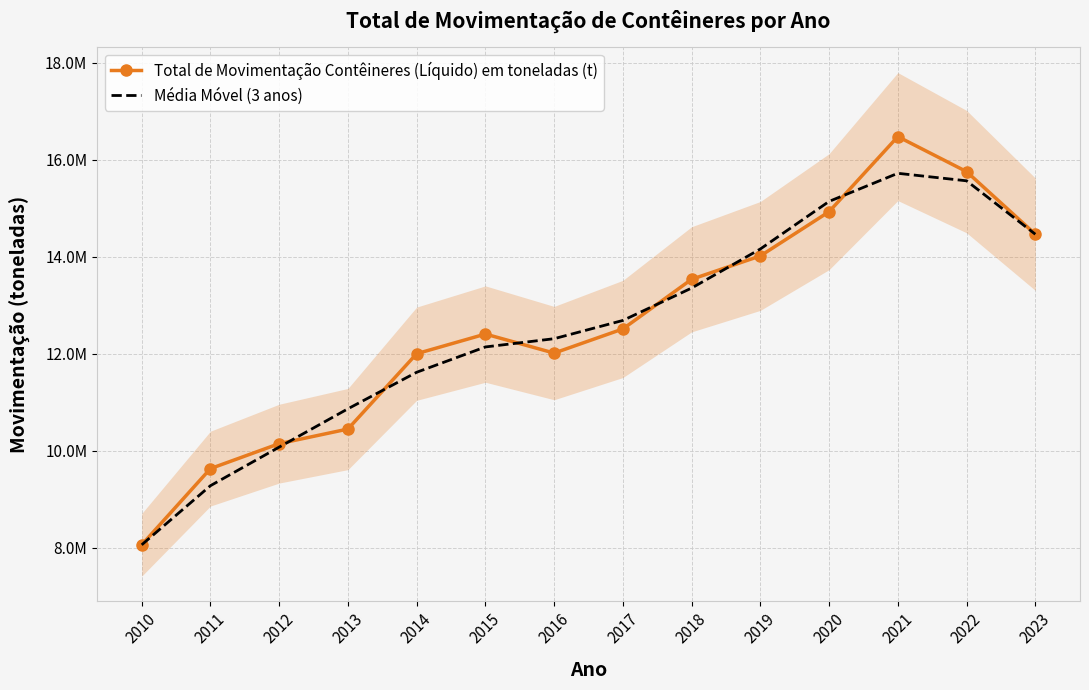

How many series are shown in this chart?

2